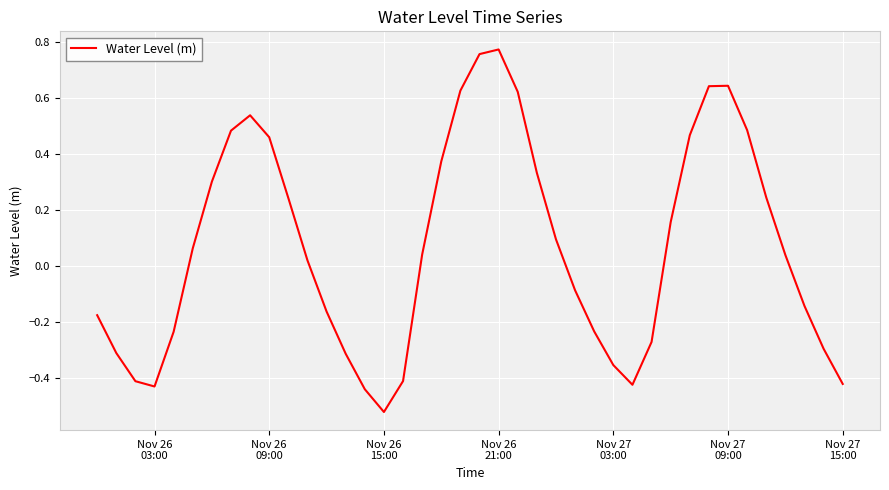

What is the difference between the maximum and minimum values?

1.3